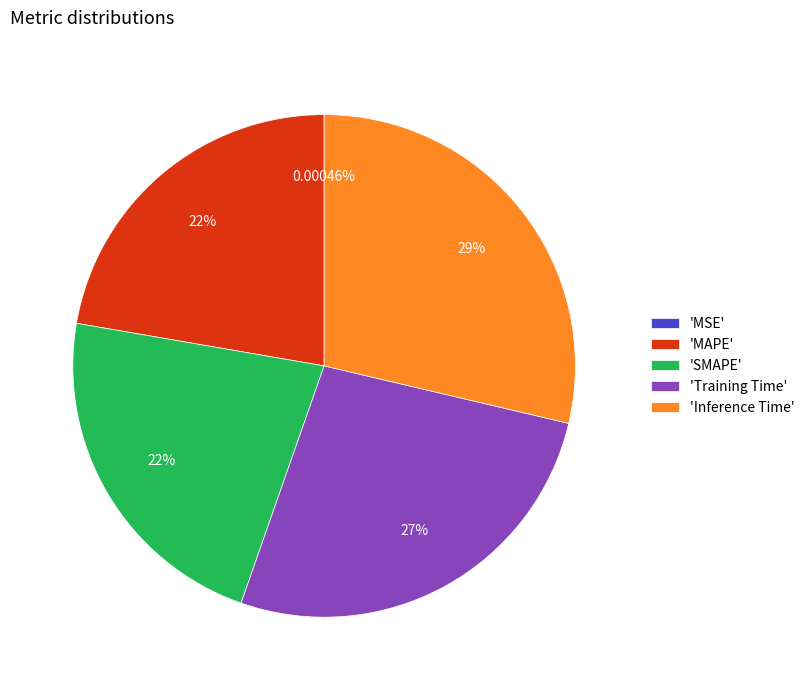

What is the largest slice in the pie chart?

'Inference Time'